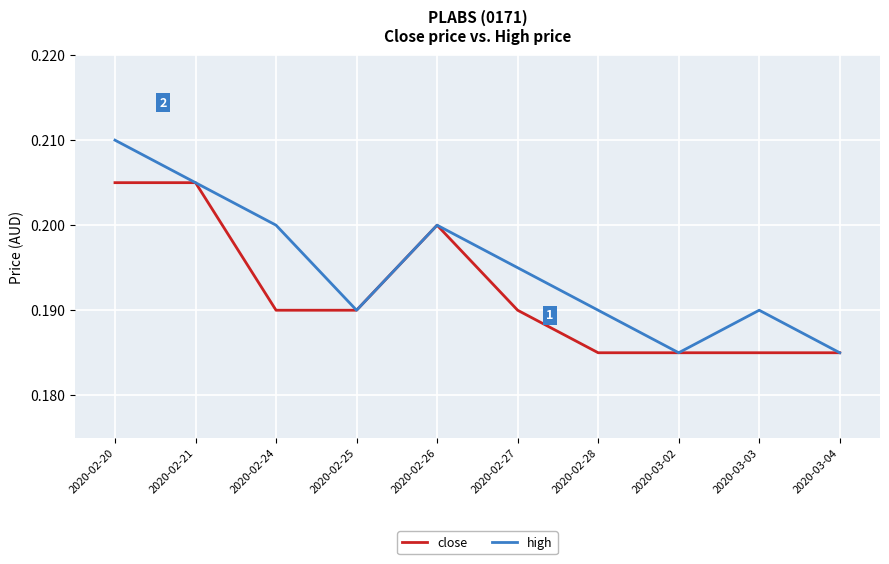

At how many categories does at least one series exceed 0?

10